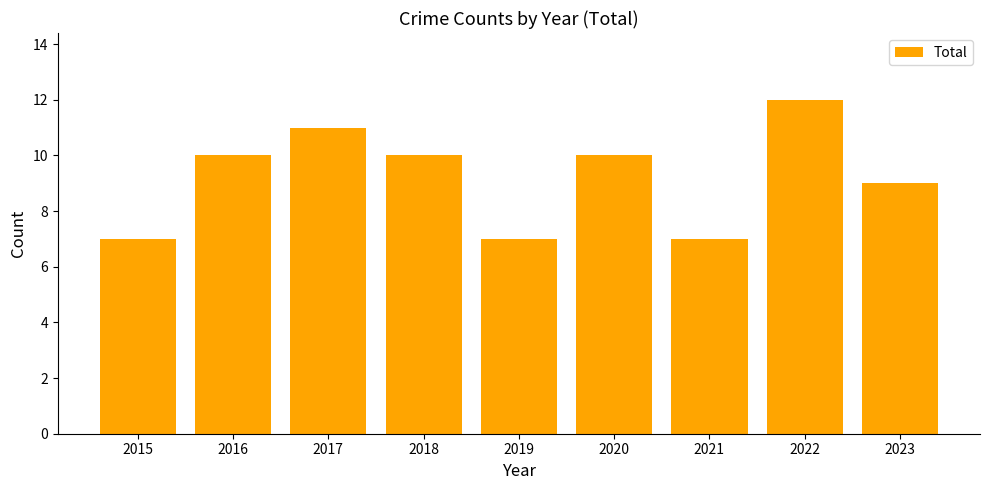

What is the sum of all values?

83